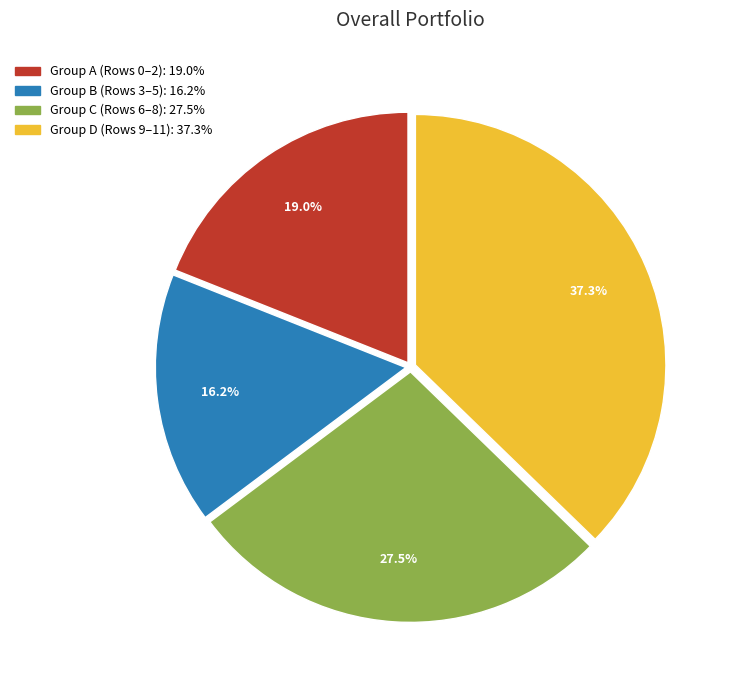

To the nearest percent, what is the average slice percentage?

25%